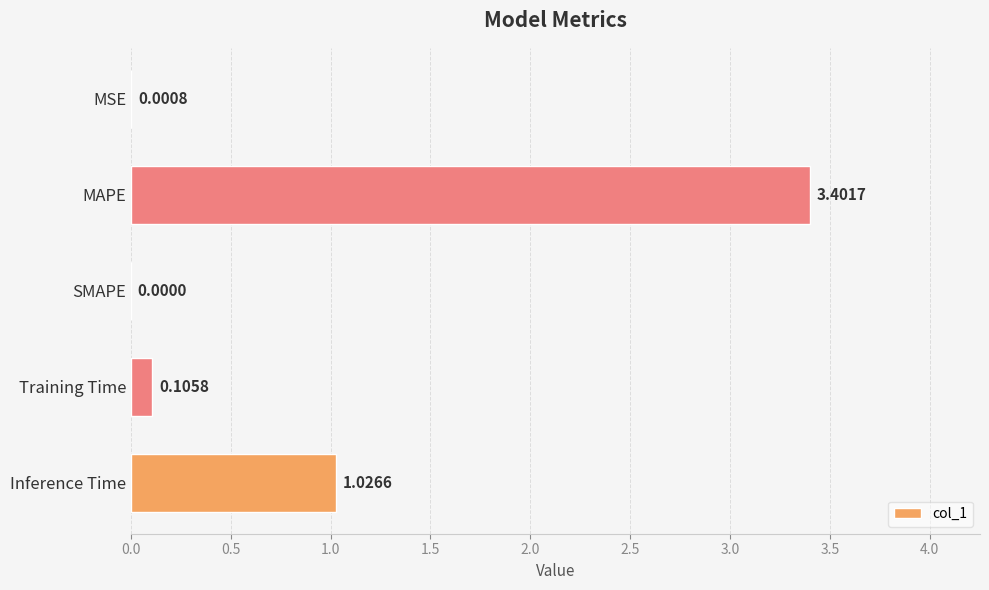

Where is the data nearest to the value 1?

Inference Time